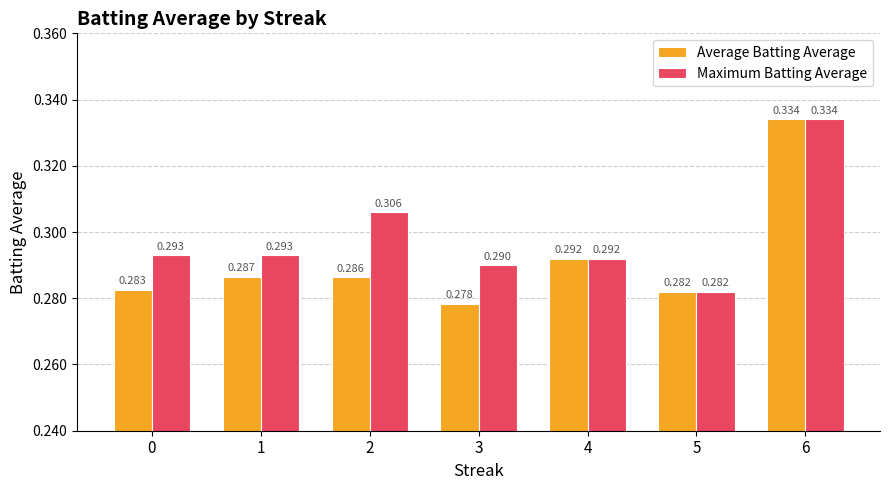

At 0, list the series in order from largest to smallest.

Maximum Batting Average, Average Batting Average